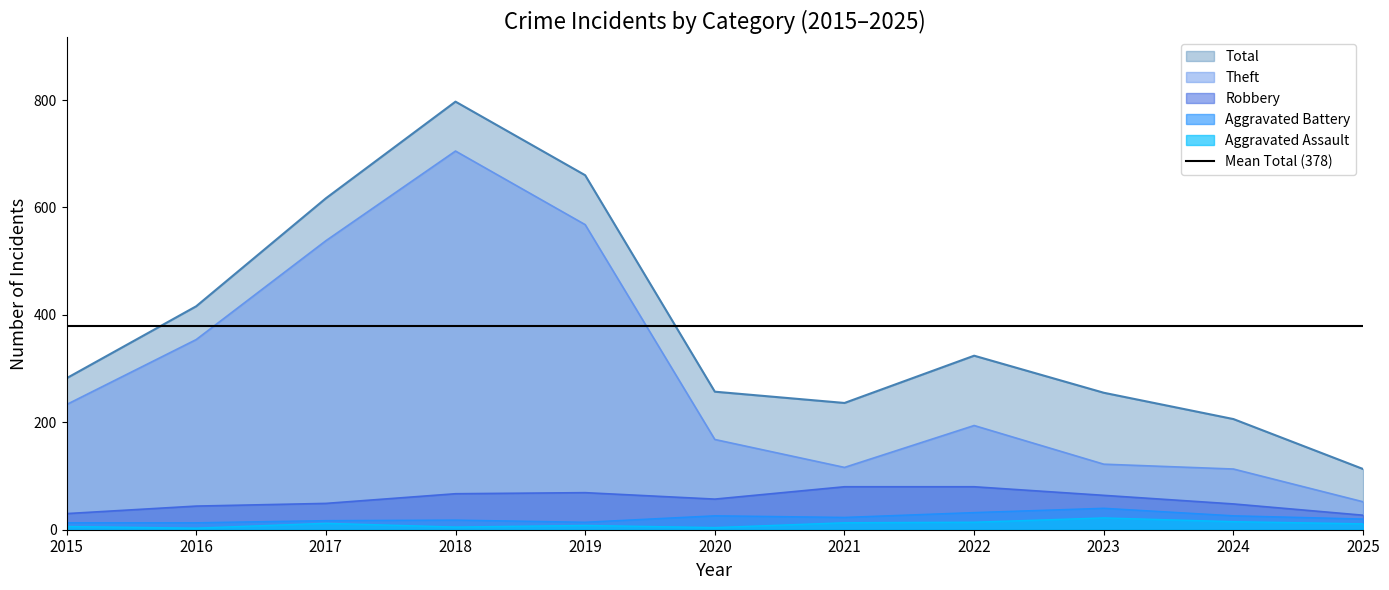

Does the chart have visible grid lines?

No